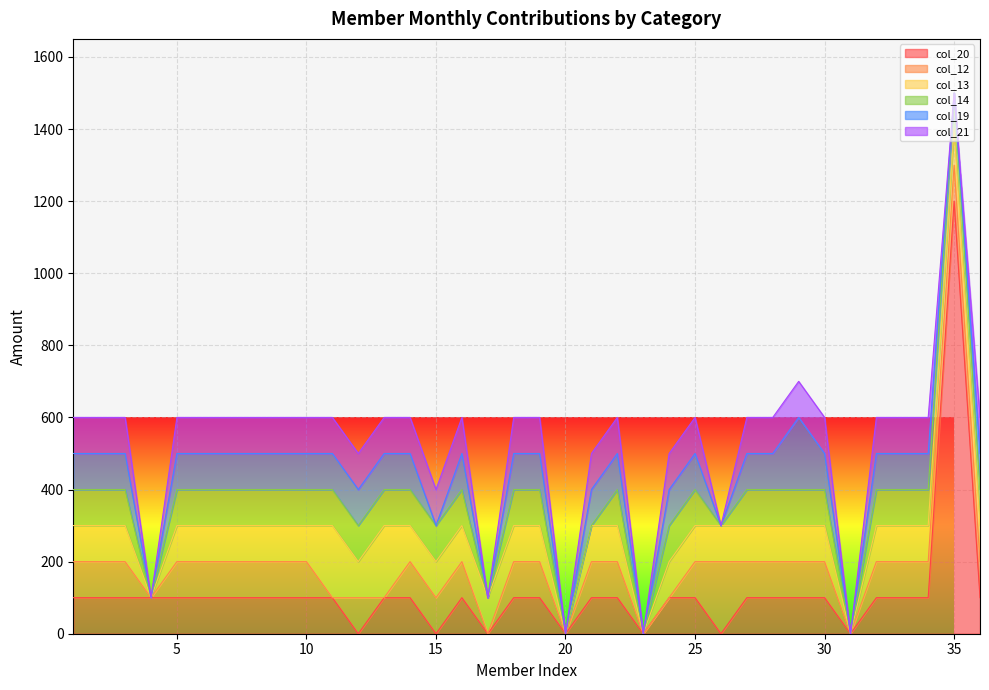

Does the chart display data point markers on the line(s)?

No